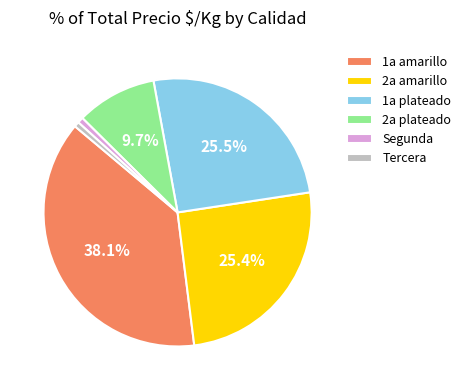

Count the number of slices in the pie.

6